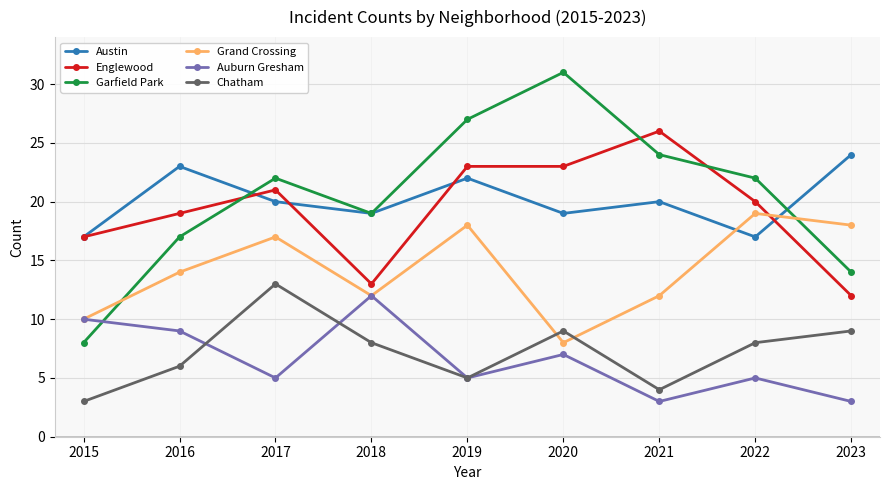

At 2023, list the series in order from largest to smallest.

Austin, Grand Crossing, Garfield Park, Englewood, Chatham, Auburn Gresham